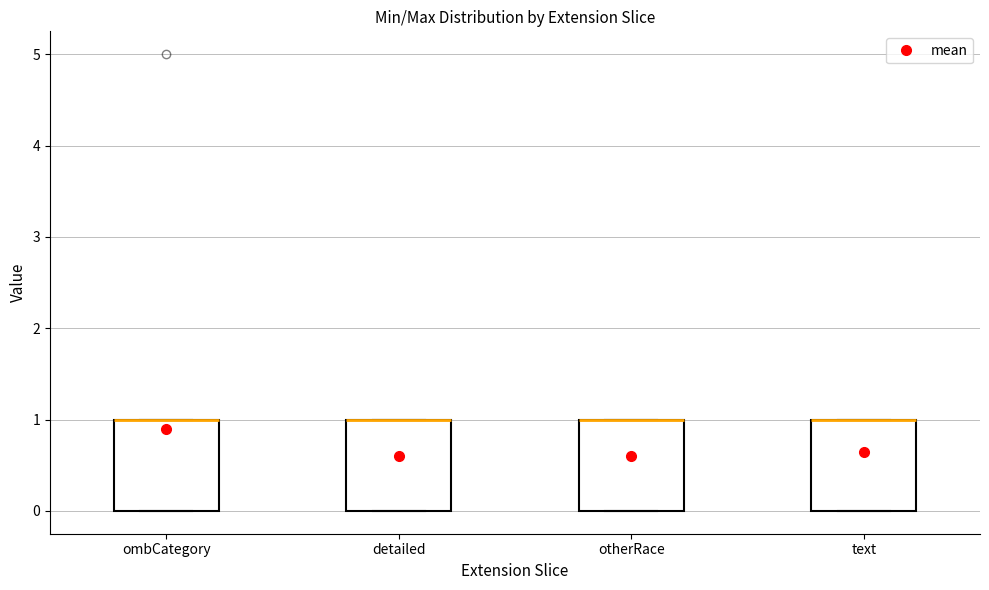

Reading left to right, transcribe this box plot: for each box, give where its median line is, the range the box spans, and where its two whiskers end, as read against the y-axis. The values are not printed on the chart, so give them approximately, as read against the axis.

ombCategory: median 1 (drawn on the box's upper edge), box 0 to 1, whiskers 0 to 1
detailed: median 1 (drawn on the box's upper edge), box 0 to 1, whiskers 0 to 1
otherRace: median 1 (drawn on the box's upper edge), box 0 to 1, whiskers 0 to 1
text: median 1 (drawn on the box's upper edge), box 0 to 1, whiskers 0 to 1